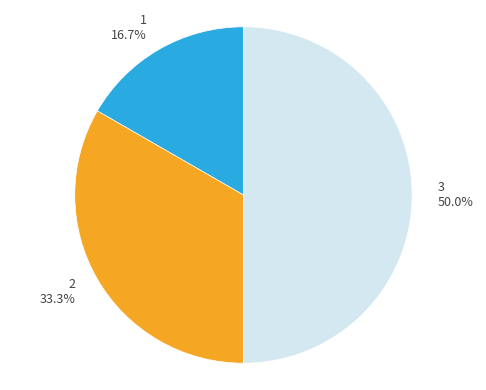

Which slice is the smallest?

1